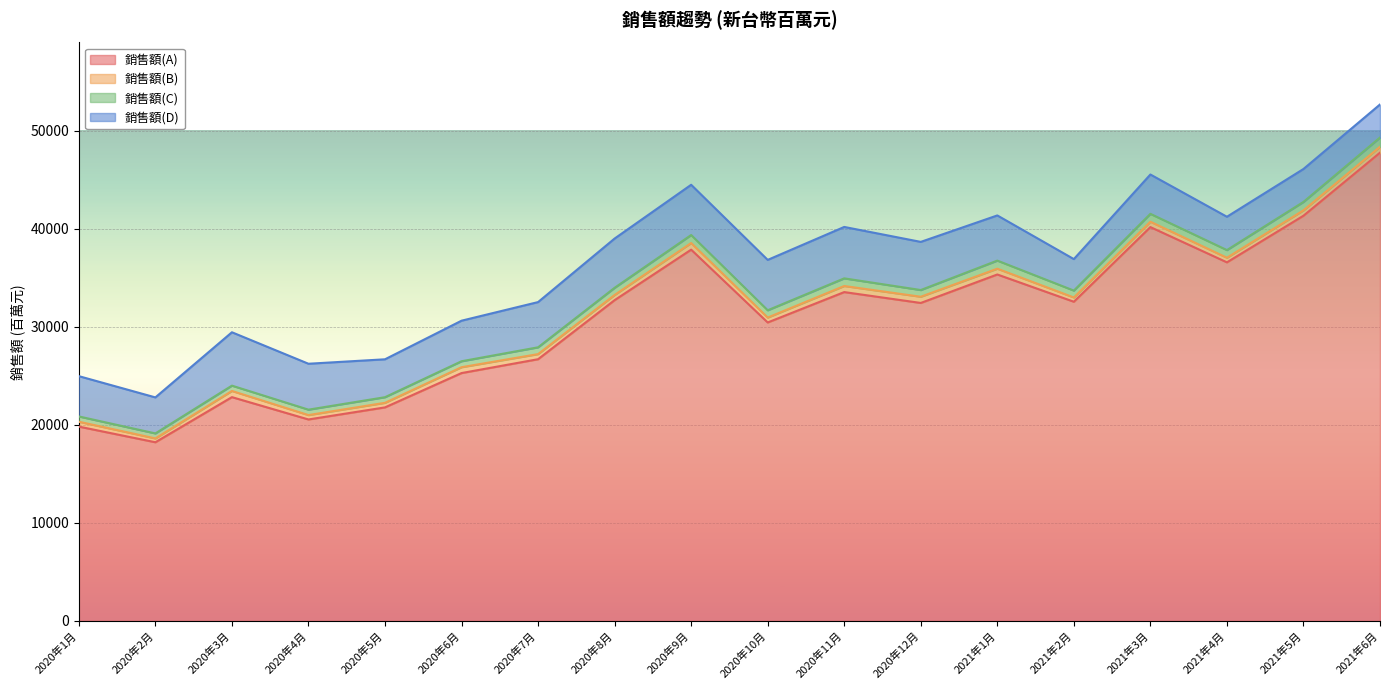

What is the label of the 14th point from the left?

2021年2月